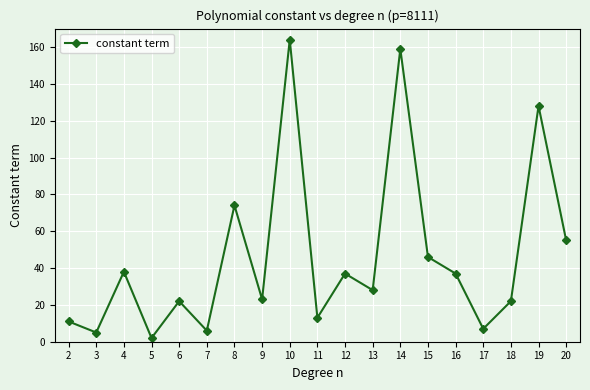

Which label corresponds to the largest value in the chart?

10